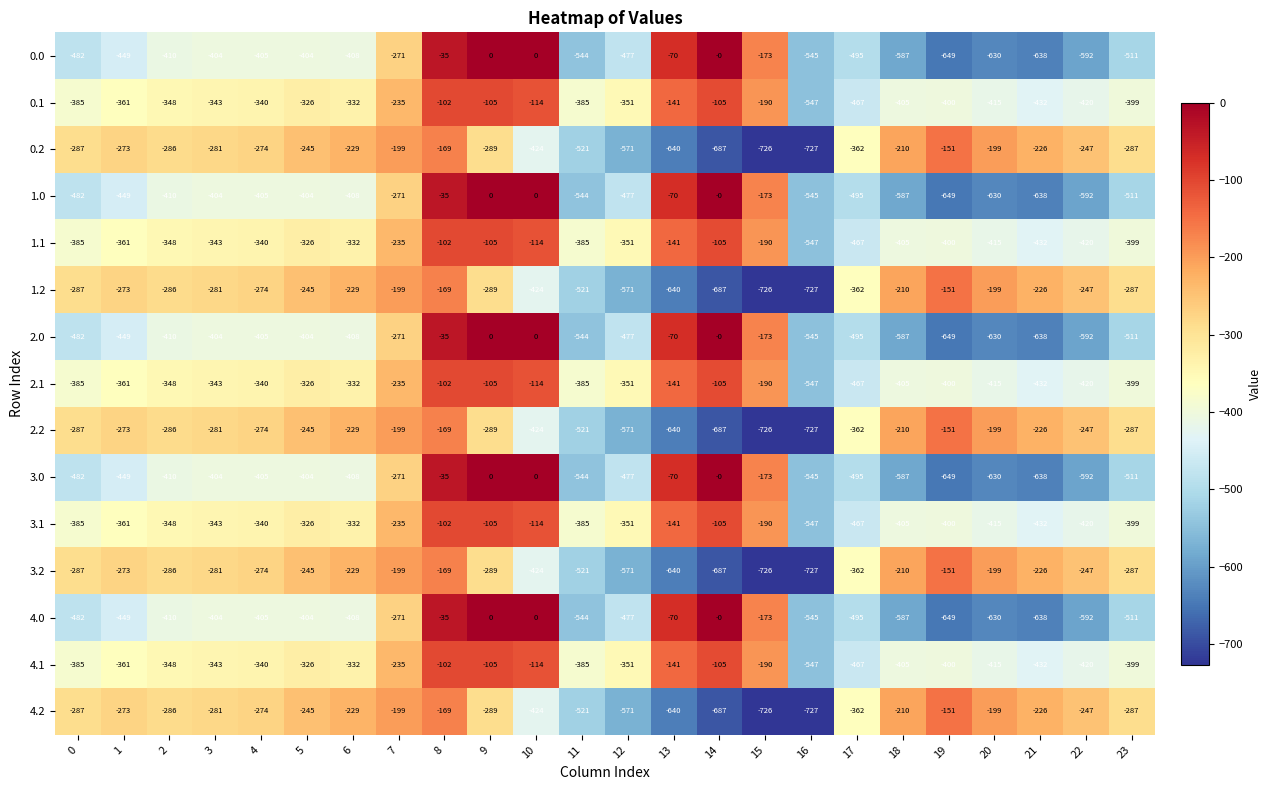

True or false: 0.2 has a value of -434 at 5.

False